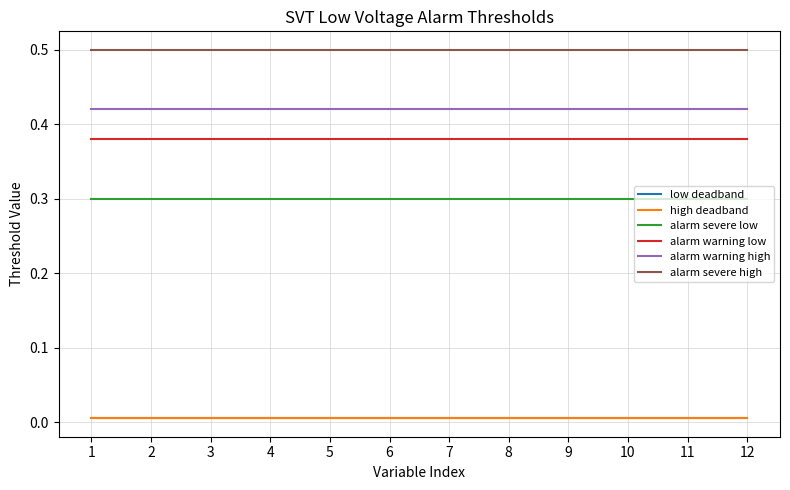

Reading left to right, list all the values displayed in this chart.

low deadband: 1=0.0	2=0.0	3=0.0	4=0.0	5=0.0	6=0.0	7=0.0	8=0.0	9=0.0	10=0.0	11=0.0	12=0.0
high deadband: 1=0.0	2=0.0	3=0.0	4=0.0	5=0.0	6=0.0	7=0.0	8=0.0	9=0.0	10=0.0	11=0.0	12=0.0
alarm severe low: 1=0.3	2=0.3	3=0.3	4=0.3	5=0.3	6=0.3	7=0.3	8=0.3	9=0.3	10=0.3	11=0.3	12=0.3
alarm warning low: 1=0.4	2=0.4	3=0.4	4=0.4	5=0.4	6=0.4	7=0.4	8=0.4	9=0.4	10=0.4	11=0.4	12=0.4
alarm warning high: 1=0.4	2=0.4	3=0.4	4=0.4	5=0.4	6=0.4	7=0.4	8=0.4	9=0.4	10=0.4	11=0.4	12=0.4
alarm severe high: 1=0.5	2=0.5	3=0.5	4=0.5	5=0.5	6=0.5	7=0.5	8=0.5	9=0.5	10=0.5	11=0.5	12=0.5